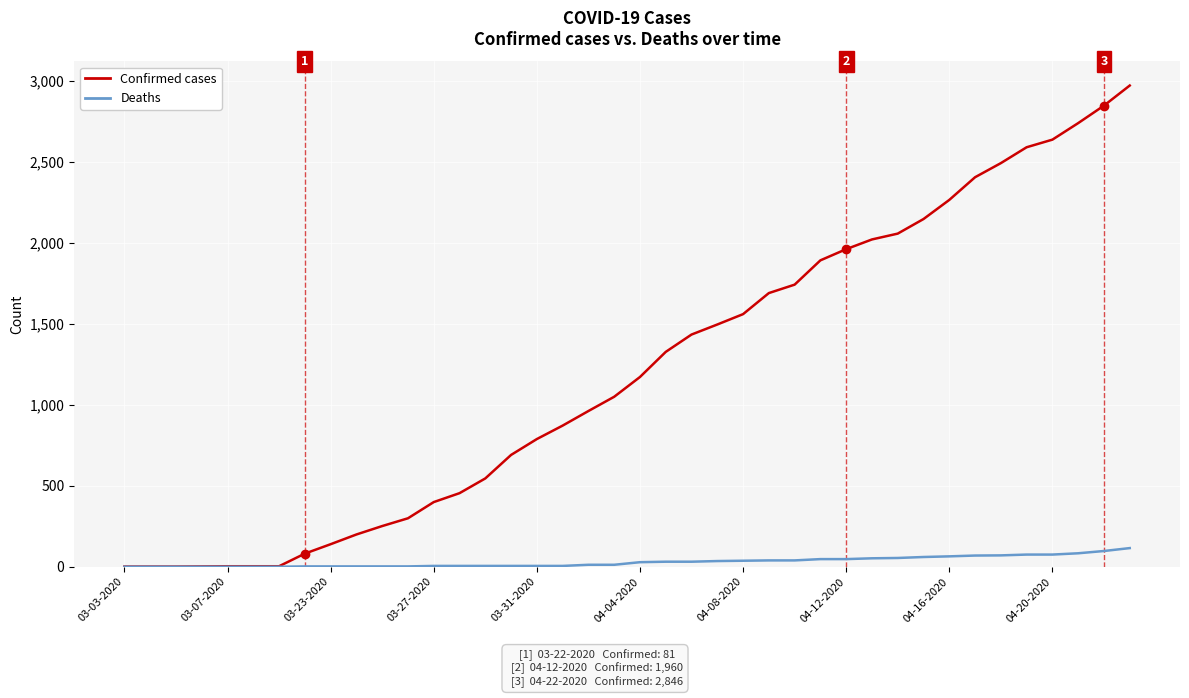

What is the greatest value displayed?

2970